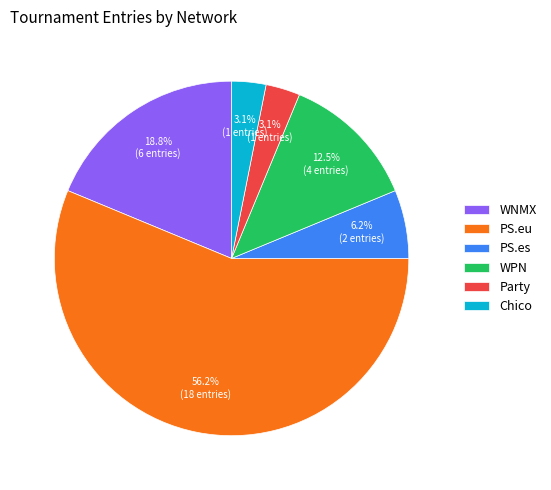

True or false: WPN accounts for 24% of the total.

False